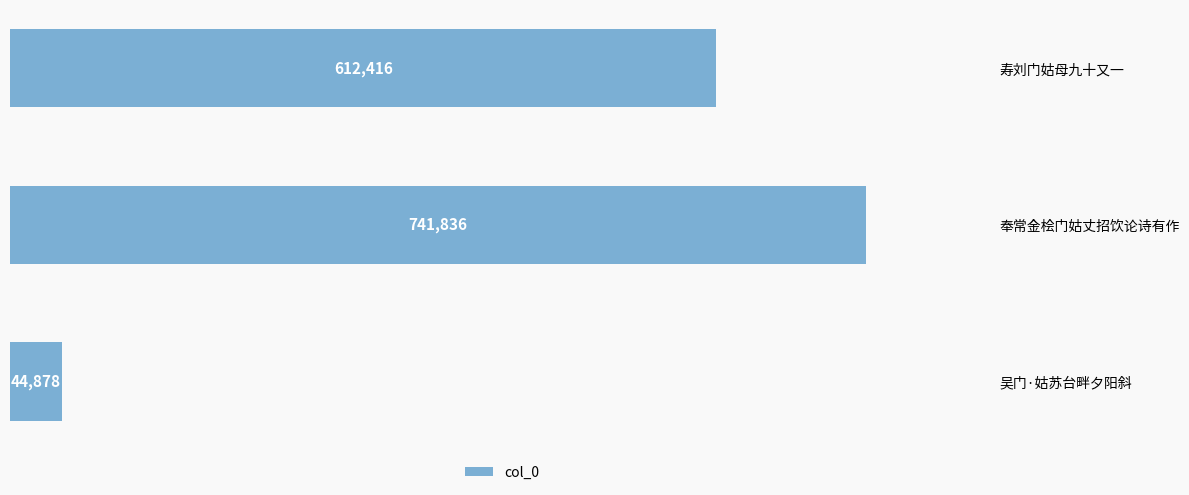

What is the average value?

466377